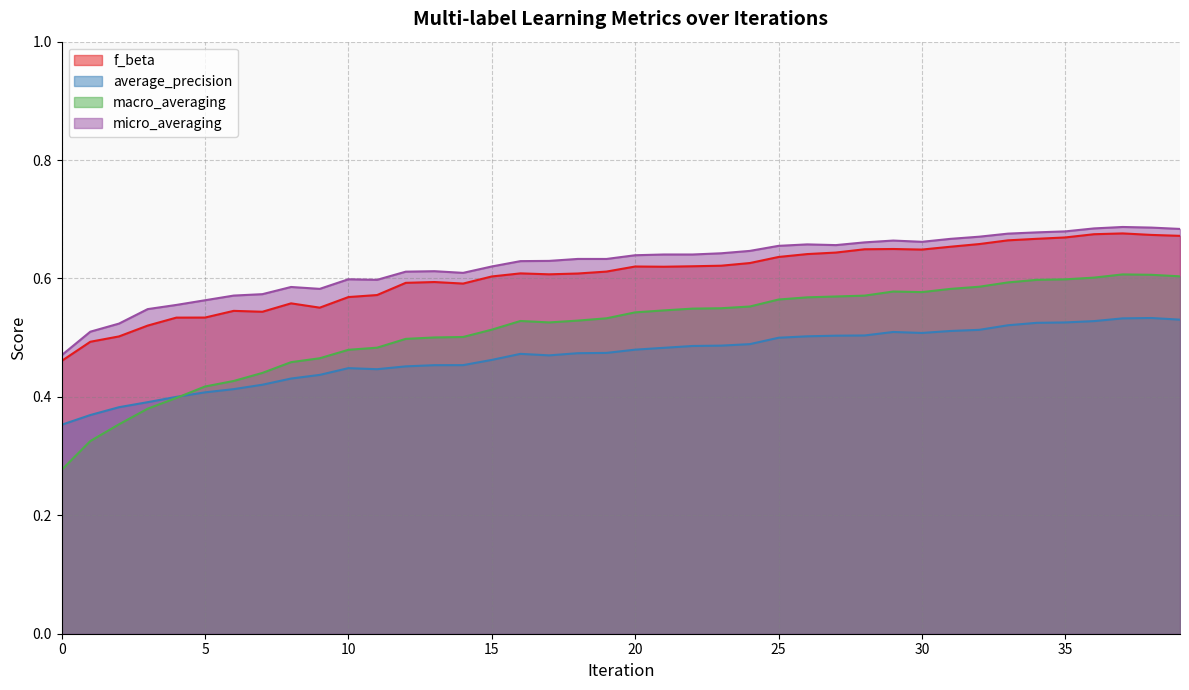

Rank the series at 32 from highest to lowest value.

micro_averaging, f_beta, macro_averaging, average_precision